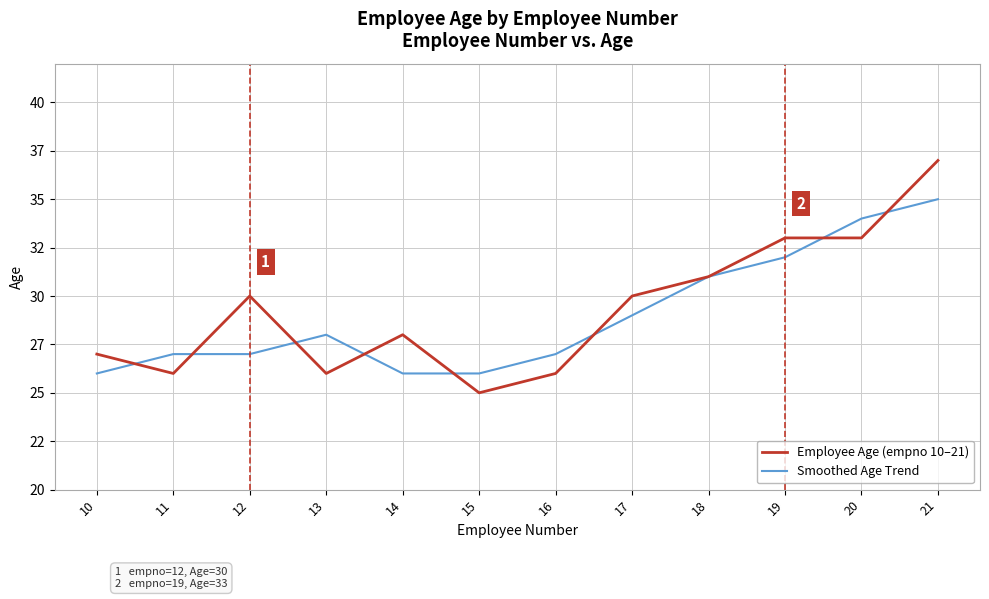

Does the chart display data point markers on the line(s)?

No